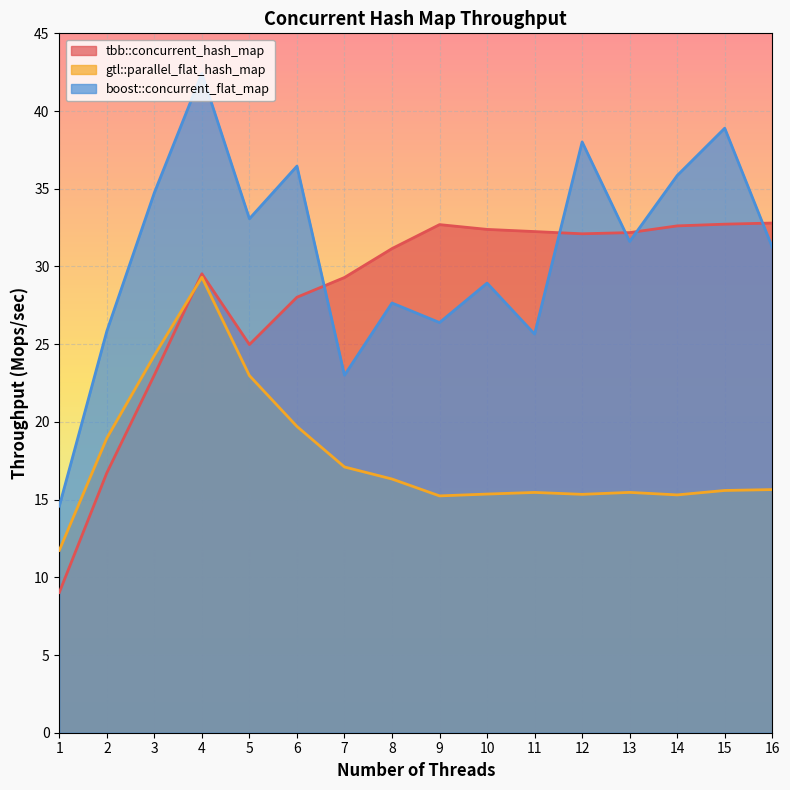

What is the difference between the maximum and minimum values in the tbb::concurrent_hash_map series?

23.8